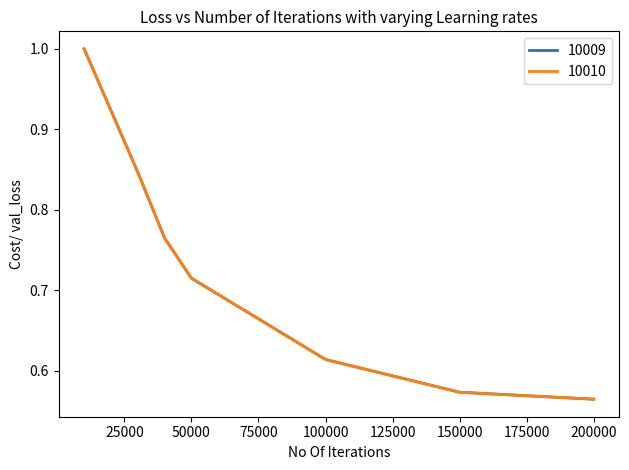

Does the chart have visible grid lines?

No